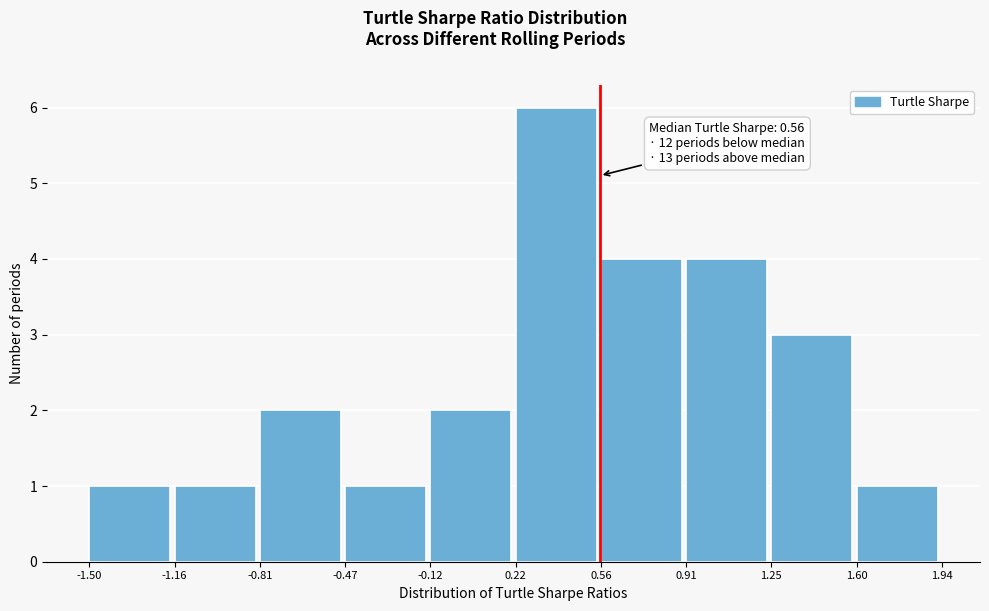

Which range on the x-axis has the tallest bar?

0.22 to 0.56